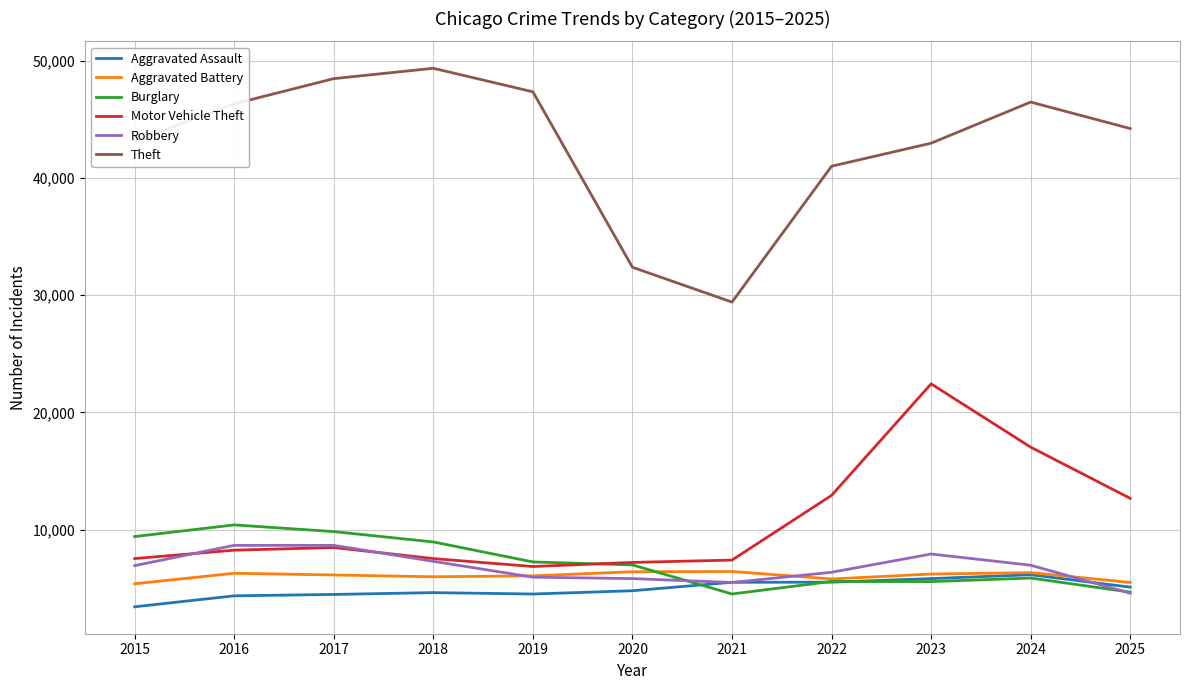

What is the sum of all Motor Vehicle Theft values?

118416